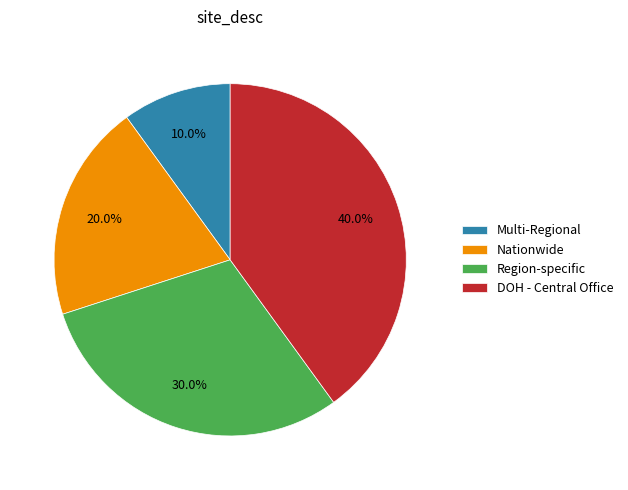

To the nearest percent, what percentage of the pie is DOH - Central Office?

40%